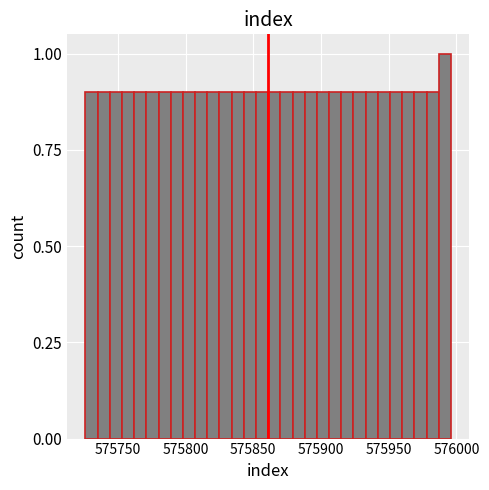

Around what value on the x-axis is the tallest bar? Give the approximate position of its centre, as read against the axis.

575990